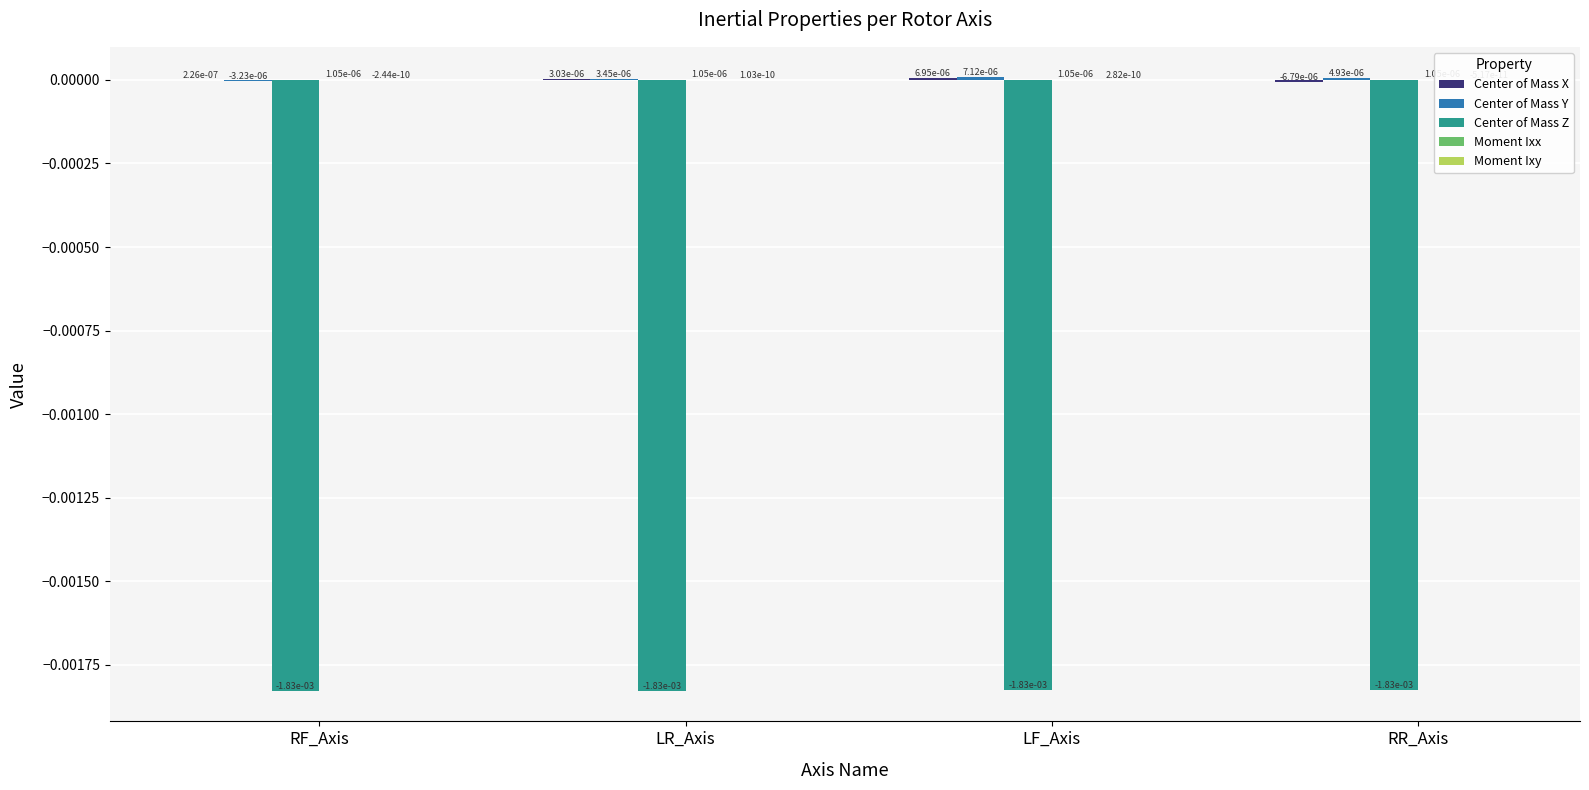

What is the label of the 2nd bar from the right?

LF_Axis